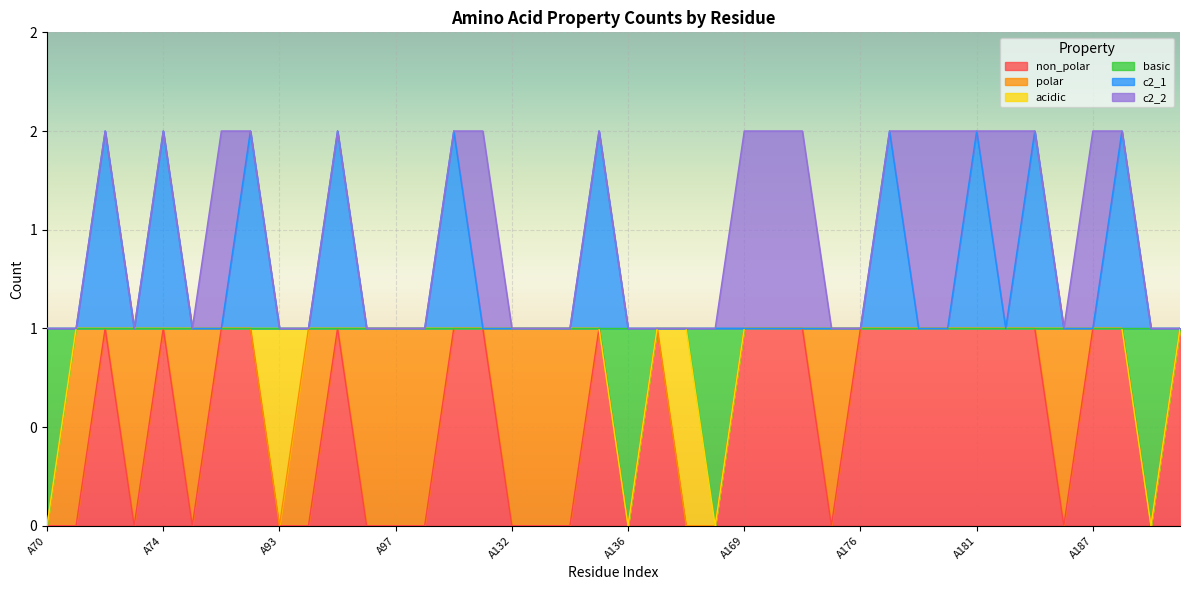

How many interior local peaks does the non_polar series have?

5